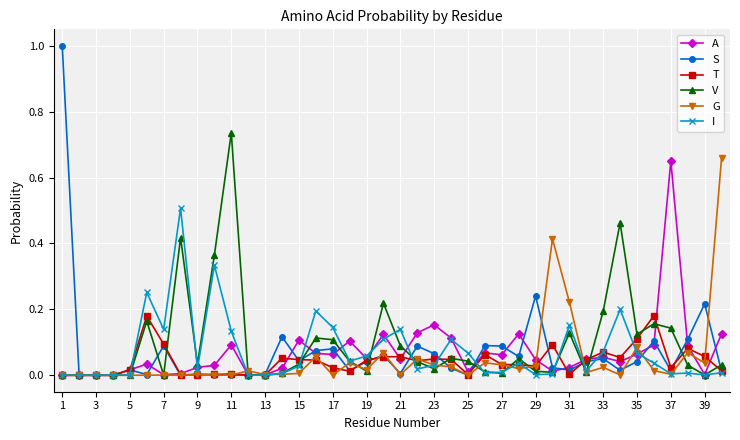

Which series has the largest range (max minus min)?

S